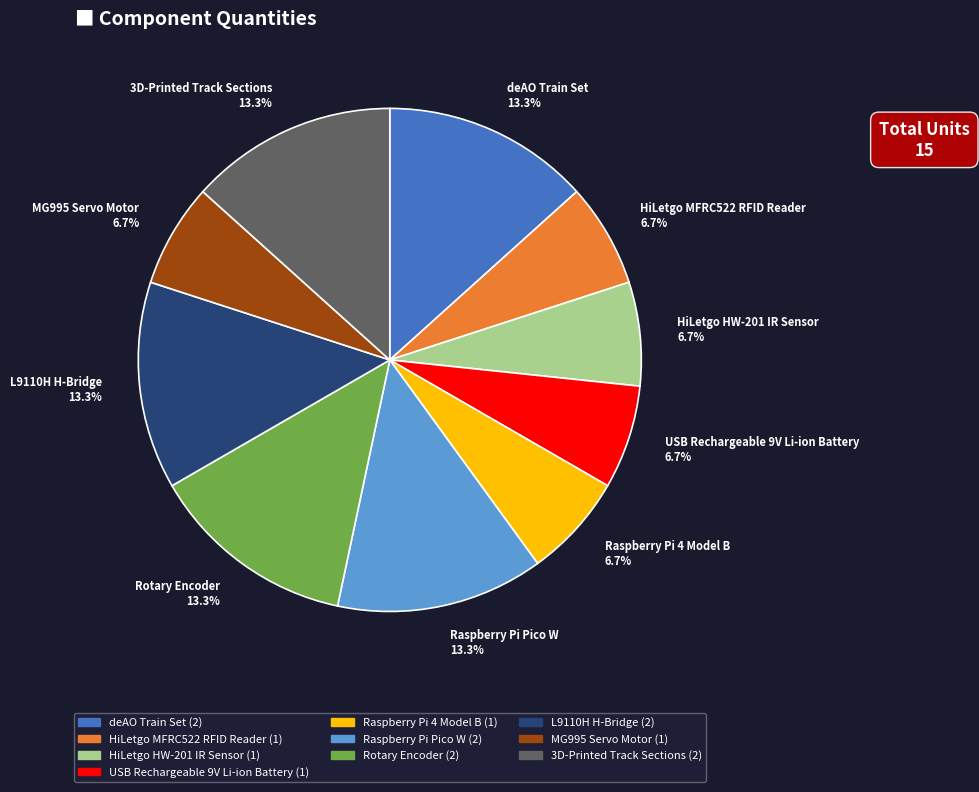

What percentage do HiLetgo HW-201 IR Sensor and 3D-Printed Track Sections together represent?

20.0%